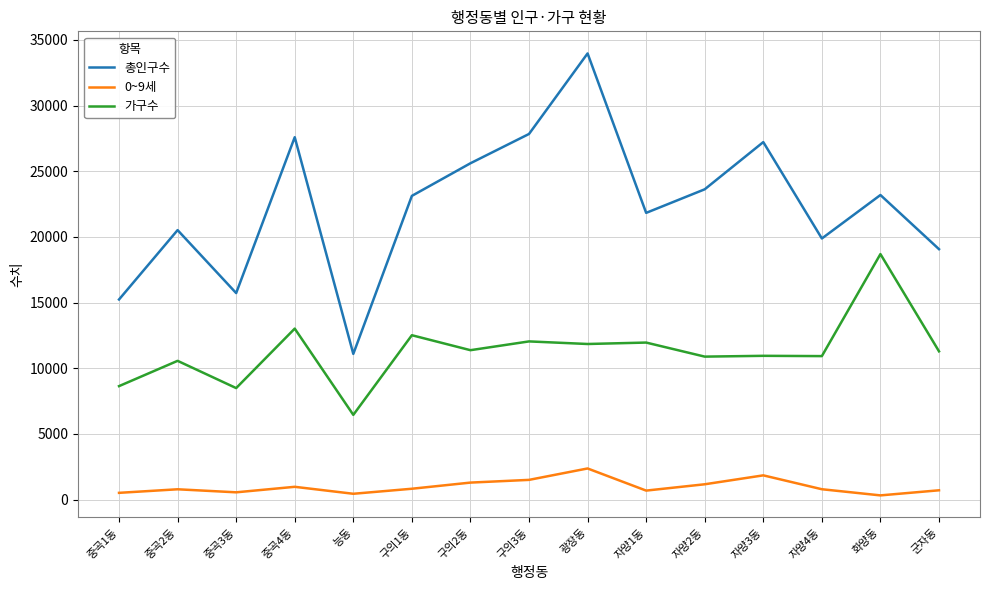

True or false: 총인구수 and 가구수 cross at least once.

False